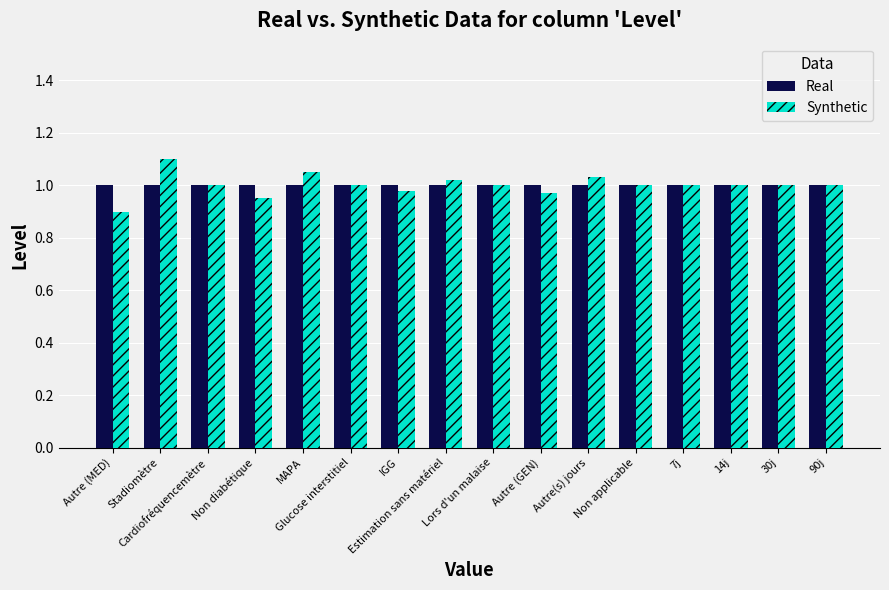

Which series has the widest spread of values?

Synthetic